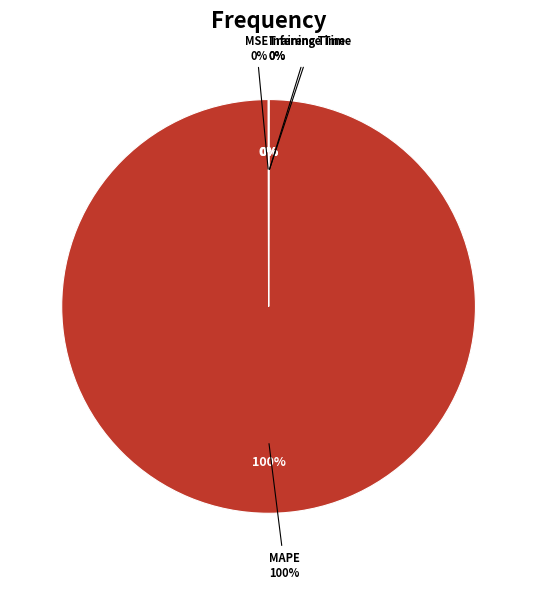

Count the number of slices in the pie.

4